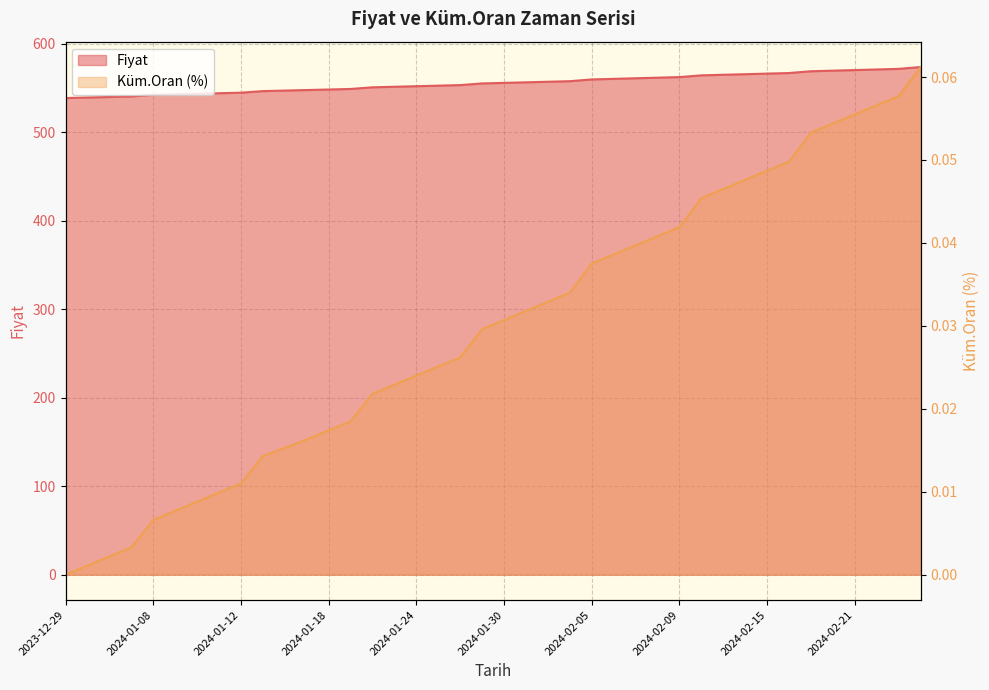

What is the total value across all series at 2024-01-23?

551.6